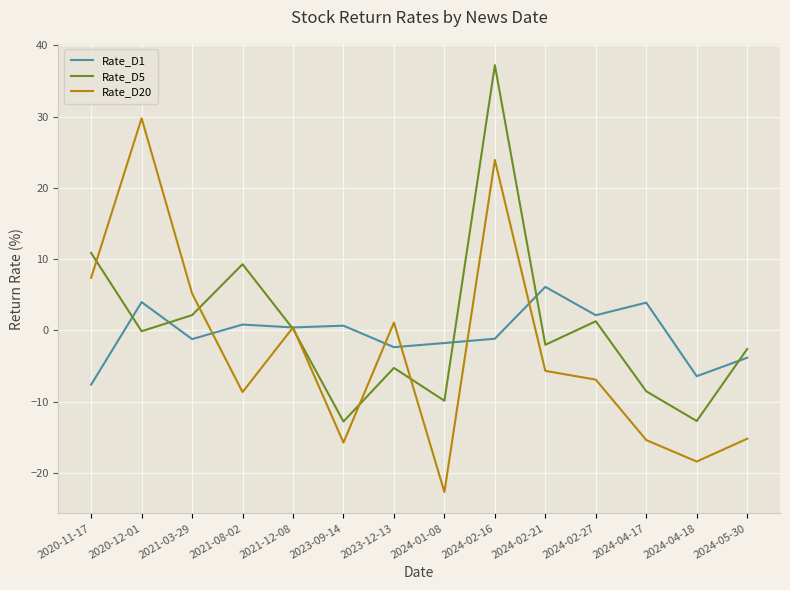

True or false: Rate_D1 and Rate_D20 cross at least once.

True